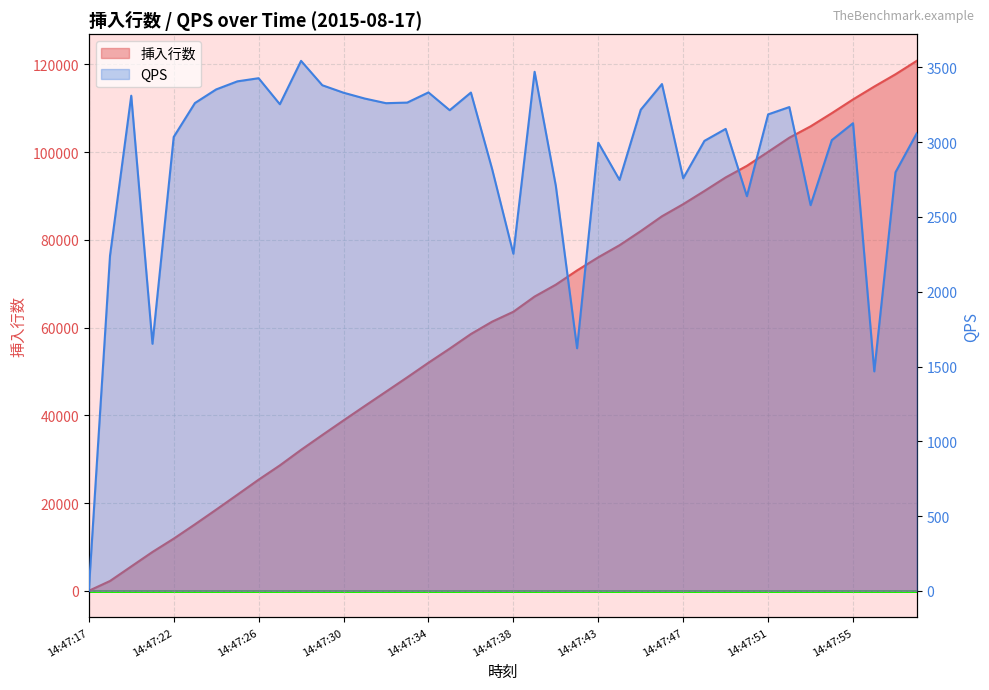

Is the value of QPS at 14:47:25 greater than the value of 挿入行数 at 14:47:38?

No